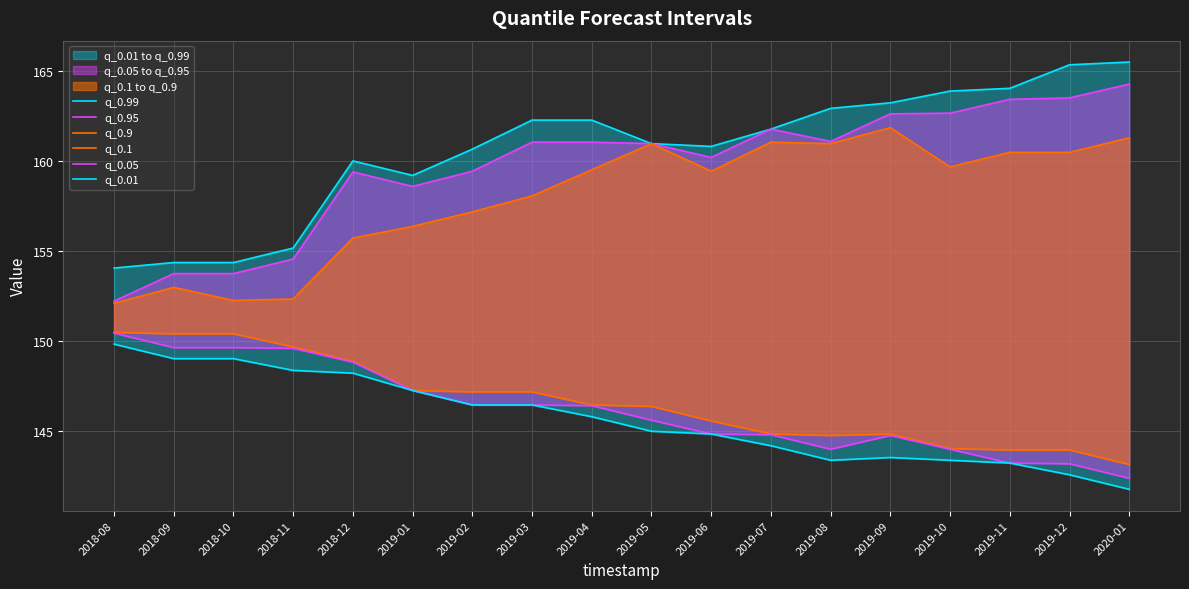

How many interior local valleys does the q_0.05 series have?

1